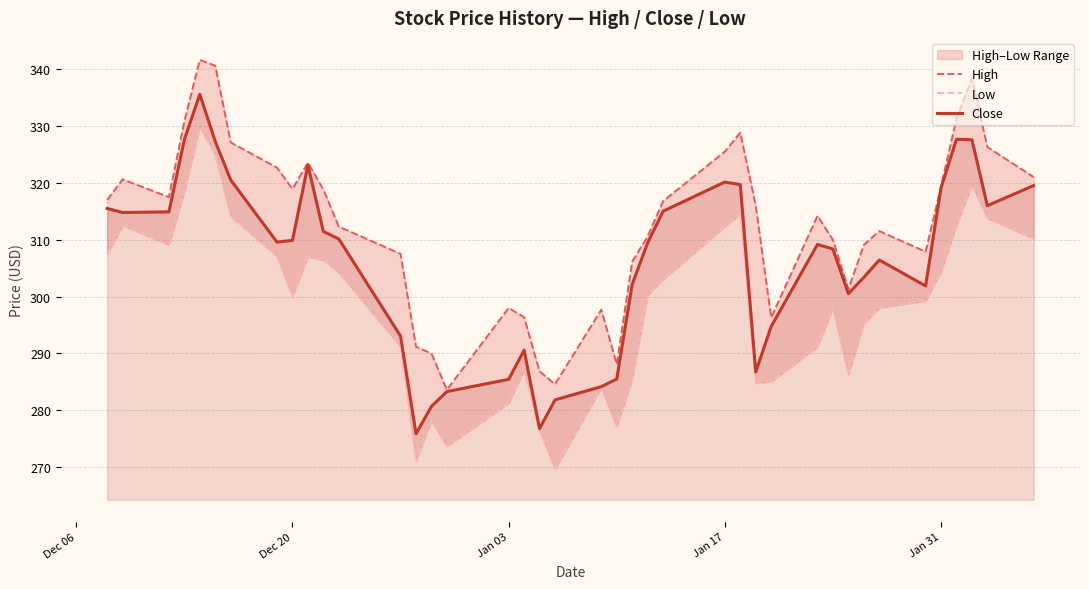

True or false: Close and High intersect in this chart.

False